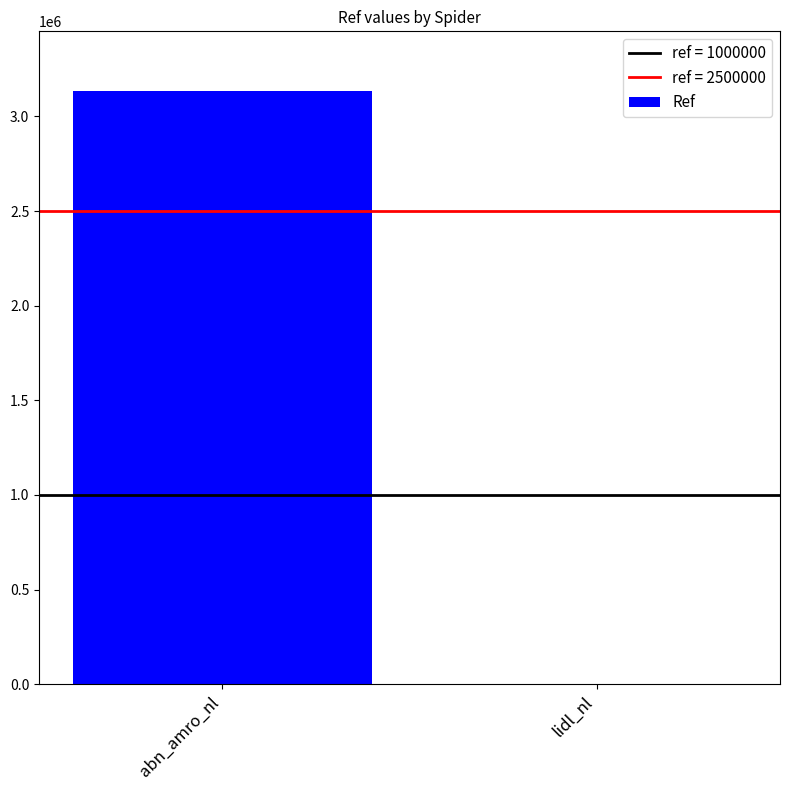

What is the sum of all values?

3136537